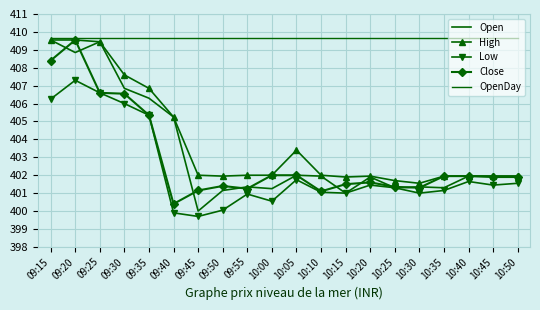

What is the sum of the High values at 09:15 and 10:40?

811.5